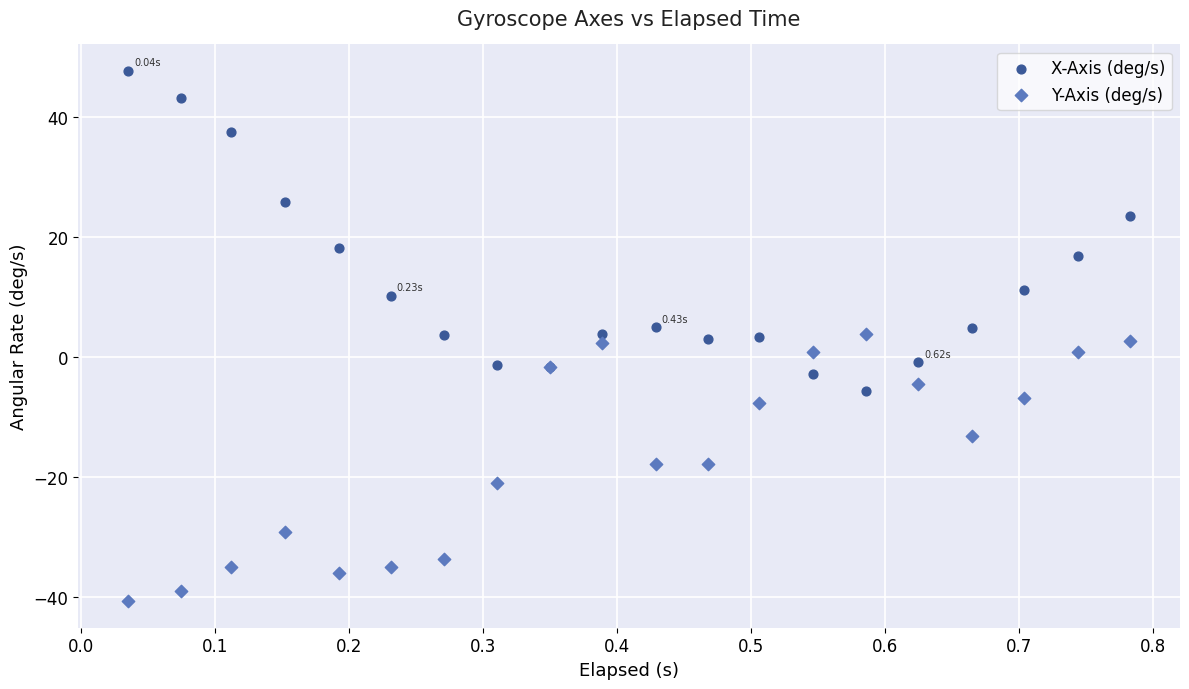

Which series contains the highest Y value?

X-Axis (deg/s)